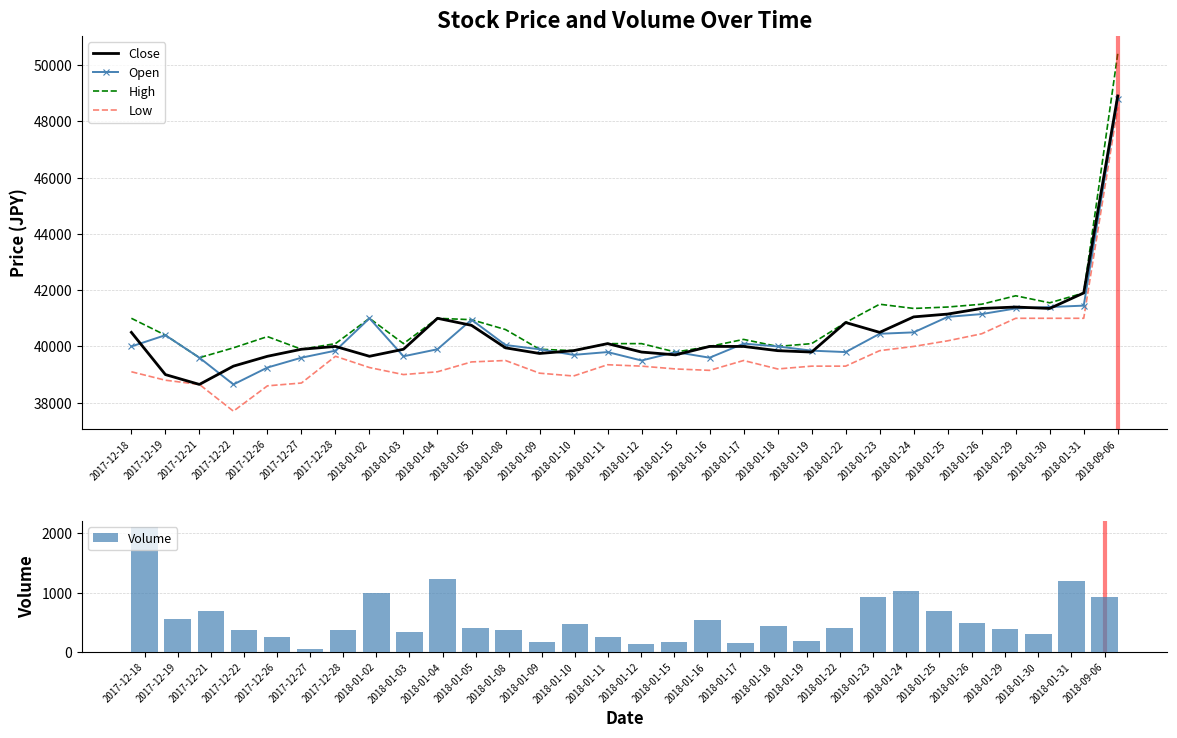

Reading left to right, list all the values displayed in this chart.

Close: 2017-12-18=40500	2017-12-19=39000	2017-12-21=38650	2017-12-22=39300	2017-12-26=39650	2017-12-27=39900	2017-12-28=40000	2018-01-02=39650	2018-01-03=39900	2018-01-04=41000	2018-01-05=40750	2018-01-08=39950	2018-01-09=39750	2018-01-10=39850	2018-01-11=40100	2018-01-12=39800	2018-01-15=39700	2018-01-16=40000	2018-01-17=40000	2018-01-18=39850	2018-01-19=39800	2018-01-22=40850	2018-01-23=40500	2018-01-24=41050	2018-01-25=41150	2018-01-26=41350	2018-01-29=41400	2018-01-30=41350	2018-01-31=41900	2018-09-06=48900
Open: 2017-12-18=40000	2017-12-19=40400	2017-12-21=39600	2017-12-22=38650	2017-12-26=39250	2017-12-27=39600	2017-12-28=39850	2018-01-02=41000	2018-01-03=39650	2018-01-04=39900	2018-01-05=40950	2018-01-08=40050	2018-01-09=39900	2018-01-10=39700	2018-01-11=39800	2018-01-12=39500	2018-01-15=39800	2018-01-16=39600	2018-01-17=40100	2018-01-18=40000	2018-01-19=39850	2018-01-22=39800	2018-01-23=40450	2018-01-24=40500	2018-01-25=41050	2018-01-26=41150	2018-01-29=41350	2018-01-30=41400	2018-01-31=41450	2018-09-06=48800
High: 2017-12-18=41000	2017-12-19=40400	2017-12-21=39600	2017-12-22=39950	2017-12-26=40350	2017-12-27=39900	2017-12-28=40100	2018-01-02=41000	2018-01-03=40100	2018-01-04=41000	2018-01-05=40950	2018-01-08=40600	2018-01-09=39900	2018-01-10=39850	2018-01-11=40100	2018-01-12=40100	2018-01-15=39800	2018-01-16=40000	2018-01-17=40250	2018-01-18=40000	2018-01-19=40100	2018-01-22=40850	2018-01-23=41500	2018-01-24=41350	2018-01-25=41400	2018-01-26=41500	2018-01-29=41800	2018-01-30=41550	2018-01-31=41900	2018-09-06=50400
Low: 2017-12-18=39100	2017-12-19=38800	2017-12-21=38650	2017-12-22=37700	2017-12-26=38600	2017-12-27=38700	2017-12-28=39650	2018-01-02=39250	2018-01-03=39000	2018-01-04=39100	2018-01-05=39450	2018-01-08=39500	2018-01-09=39050	2018-01-10=38950	2018-01-11=39350	2018-01-12=39300	2018-01-15=39200	2018-01-16=39150	2018-01-17=39500	2018-01-18=39200	2018-01-19=39300	2018-01-22=39300	2018-01-23=39850	2018-01-24=40000	2018-01-25=40200	2018-01-26=40450	2018-01-29=41000	2018-01-30=41000	2018-01-31=41000	2018-09-06=48500
Volume: 2017-12-18=2109	2017-12-19=550	2017-12-21=693	2017-12-22=365	2017-12-26=252	2017-12-27=47	2017-12-28=372	2018-01-02=1002	2018-01-03=343	2018-01-04=1227	2018-01-05=409	2018-01-08=368	2018-01-09=172	2018-01-10=472	2018-01-11=244	2018-01-12=133	2018-01-15=169	2018-01-16=530	2018-01-17=144	2018-01-18=435	2018-01-19=183	2018-01-22=410	2018-01-23=925	2018-01-24=1023	2018-01-25=696	2018-01-26=486	2018-01-29=386	2018-01-30=294	2018-01-31=1192	2018-09-06=928